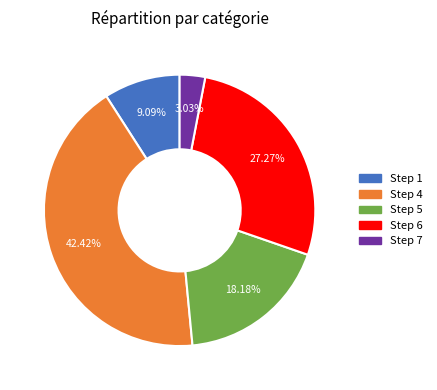

What is the largest slice in the pie chart?

Step 4